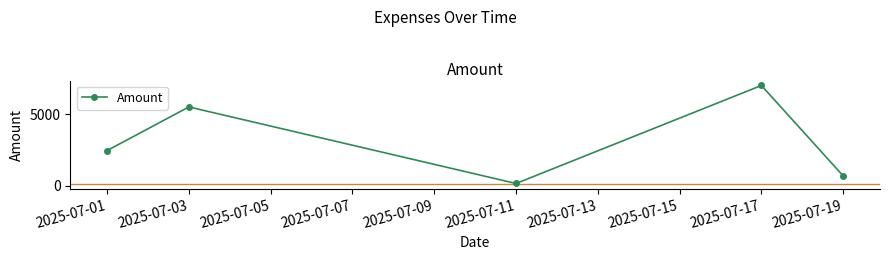

Approximately how many times larger is the value at 2025-07-03 compared to 2025-07-01?

2.2